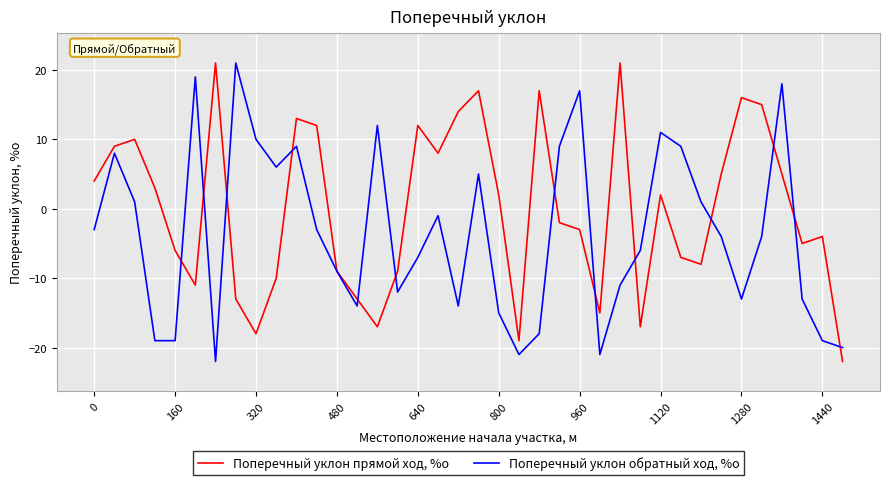

What is the minimum value shown in the chart?

-22